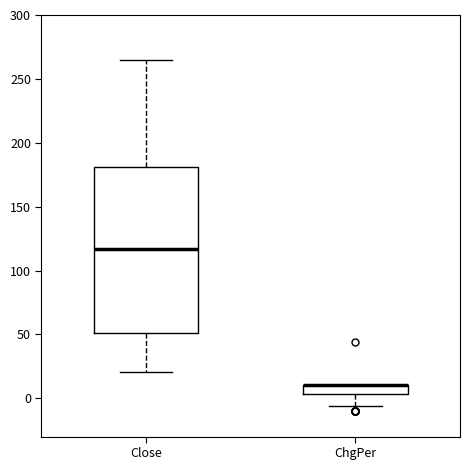

Comparing the boxes themselves (not the whiskers), which one is the tallest?

Close